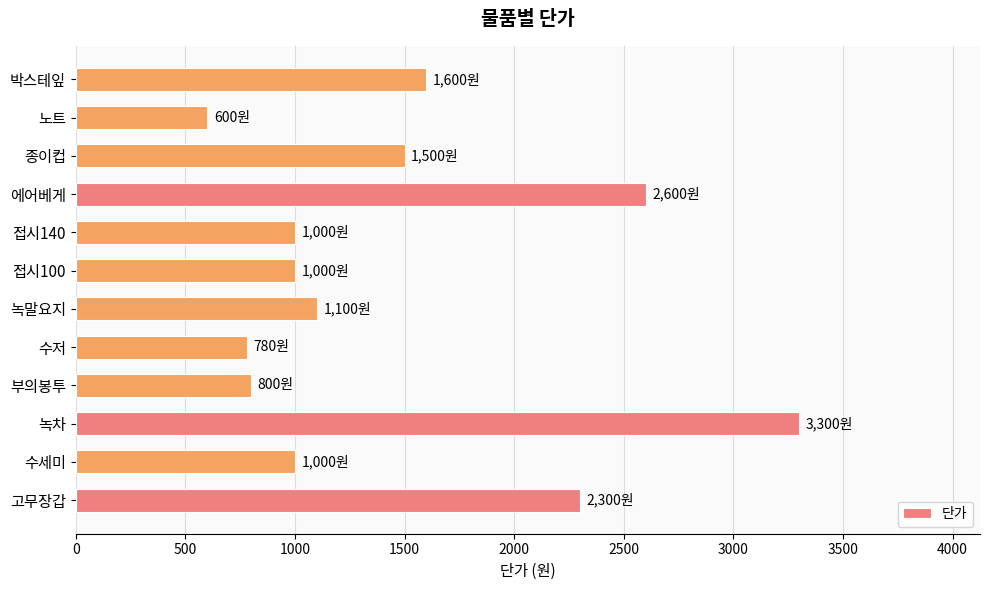

What value does the data have at 수세미, to the nearest 50?

1000